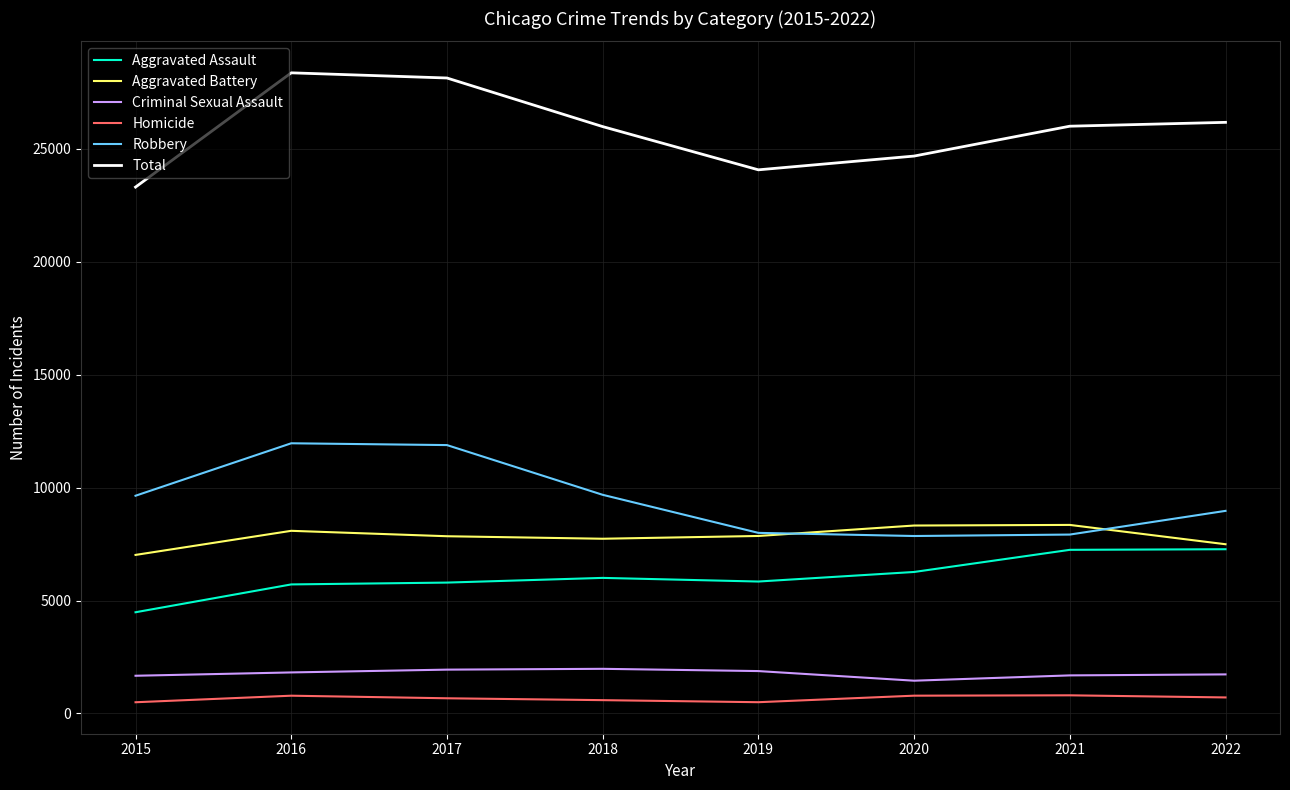

Is the value of Robbery at 2017 greater than the value of Aggravated Battery at 2018?

Yes